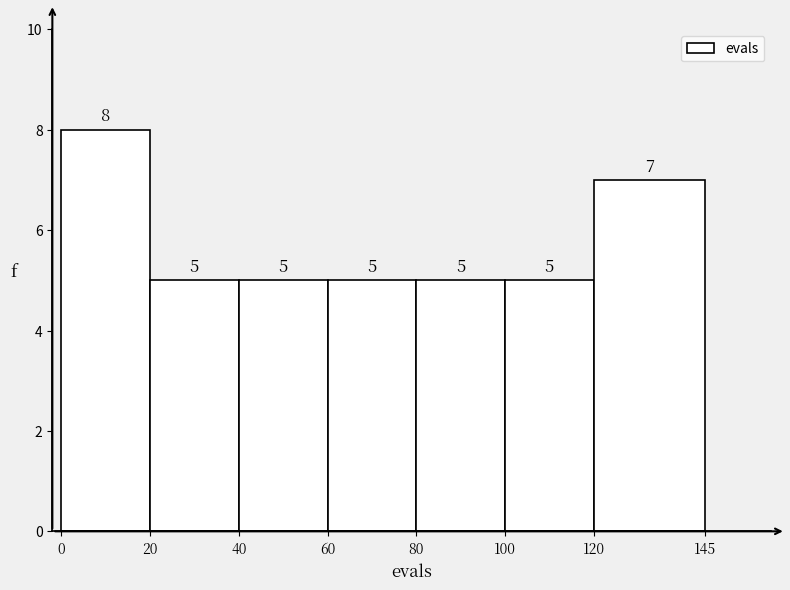

Reading left to right, transcribe this chart: for each bar, give the range it covers on the x-axis and its height.

0 to 20: 8
20 to 40: 5
40 to 60: 5
60 to 80: 5
80 to 100: 5
100 to 120: 5
120 to 145: 7